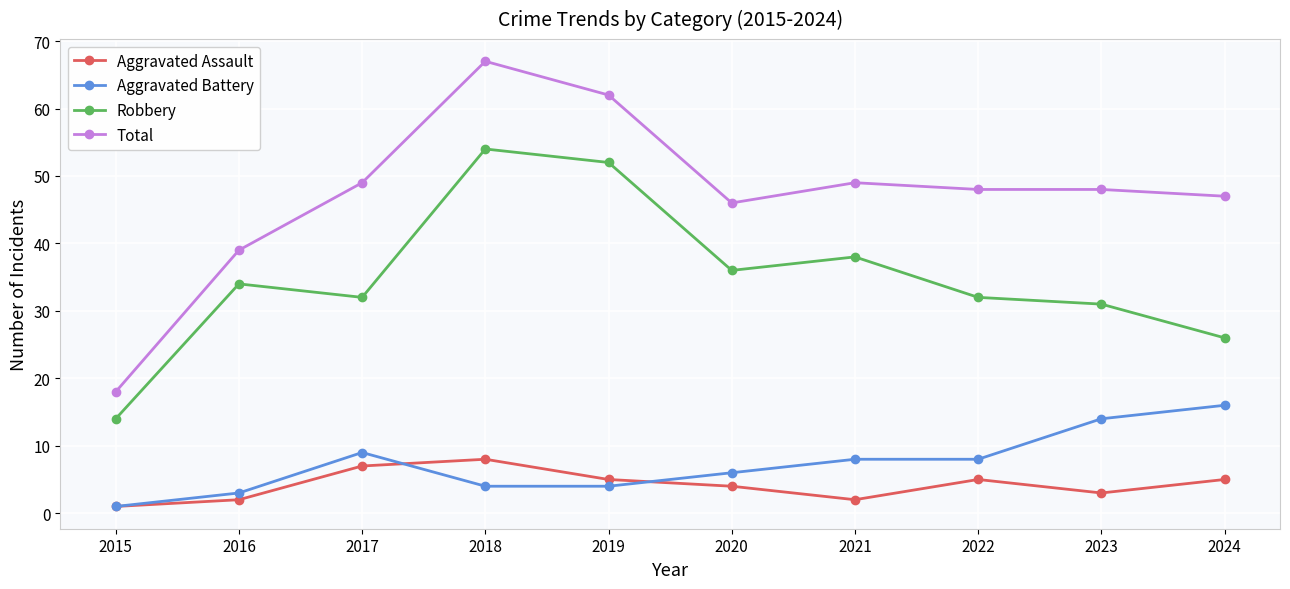

Where is Robbery nearest to the value 34?

2016